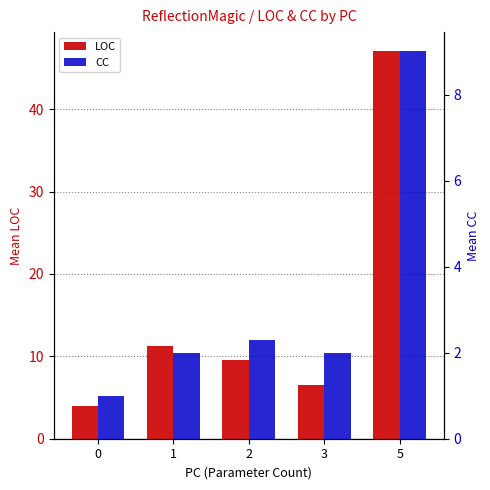

What are all the series names shown in the legend?

LOC, CC